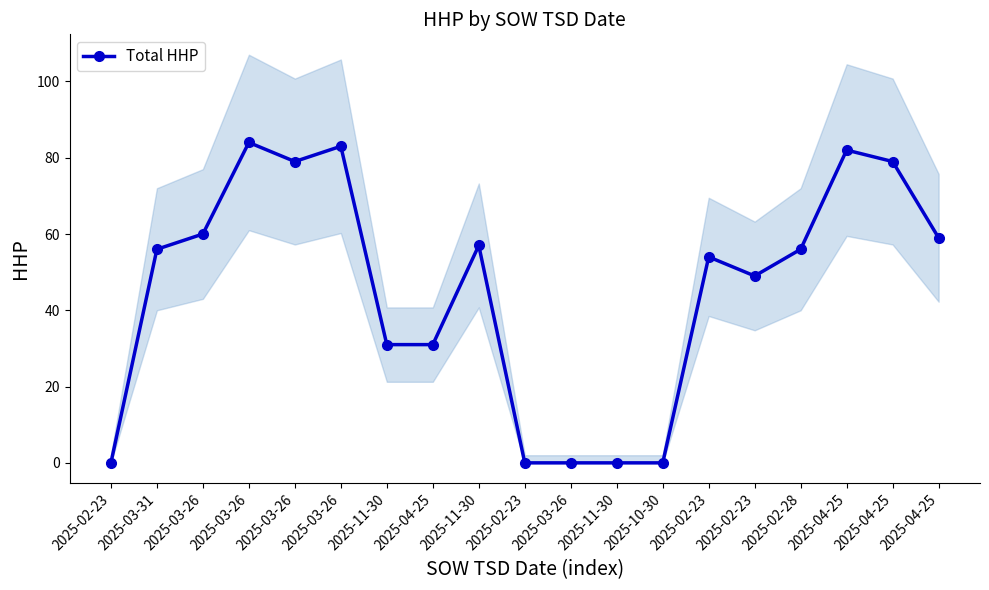

Is it true that the value at 2025-10-30 is 0?

True